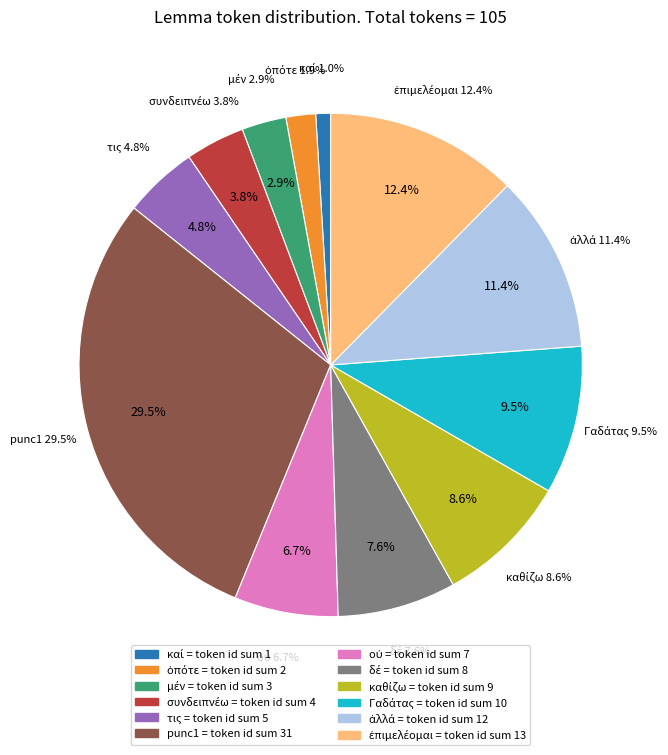

What percentage is NOT represented by καθίζω?

91.4%